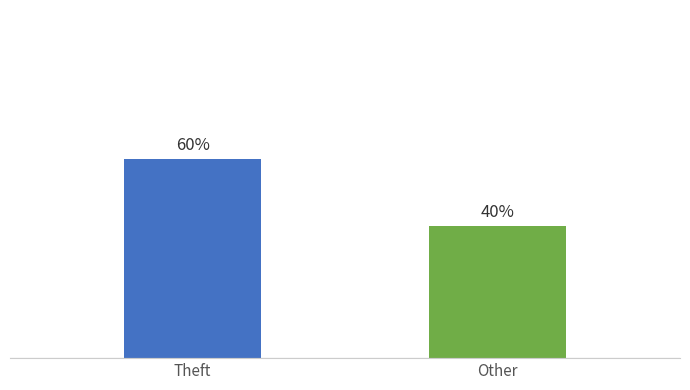

Which label corresponds to the largest value in the chart?

Theft